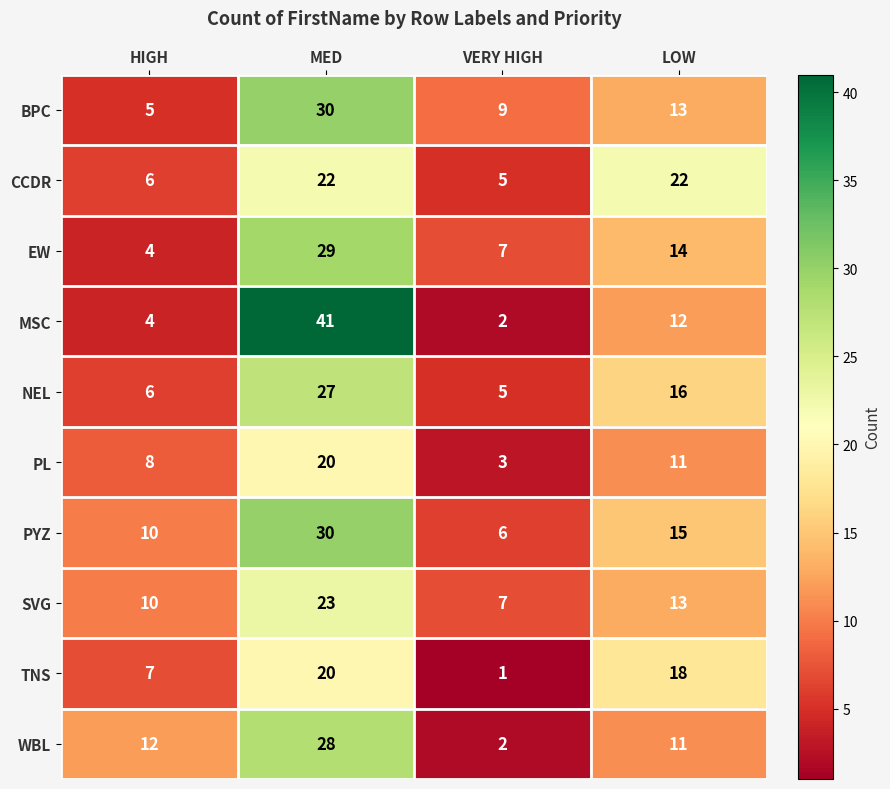

What is the difference between the highest and lowest values at HIGH?

8